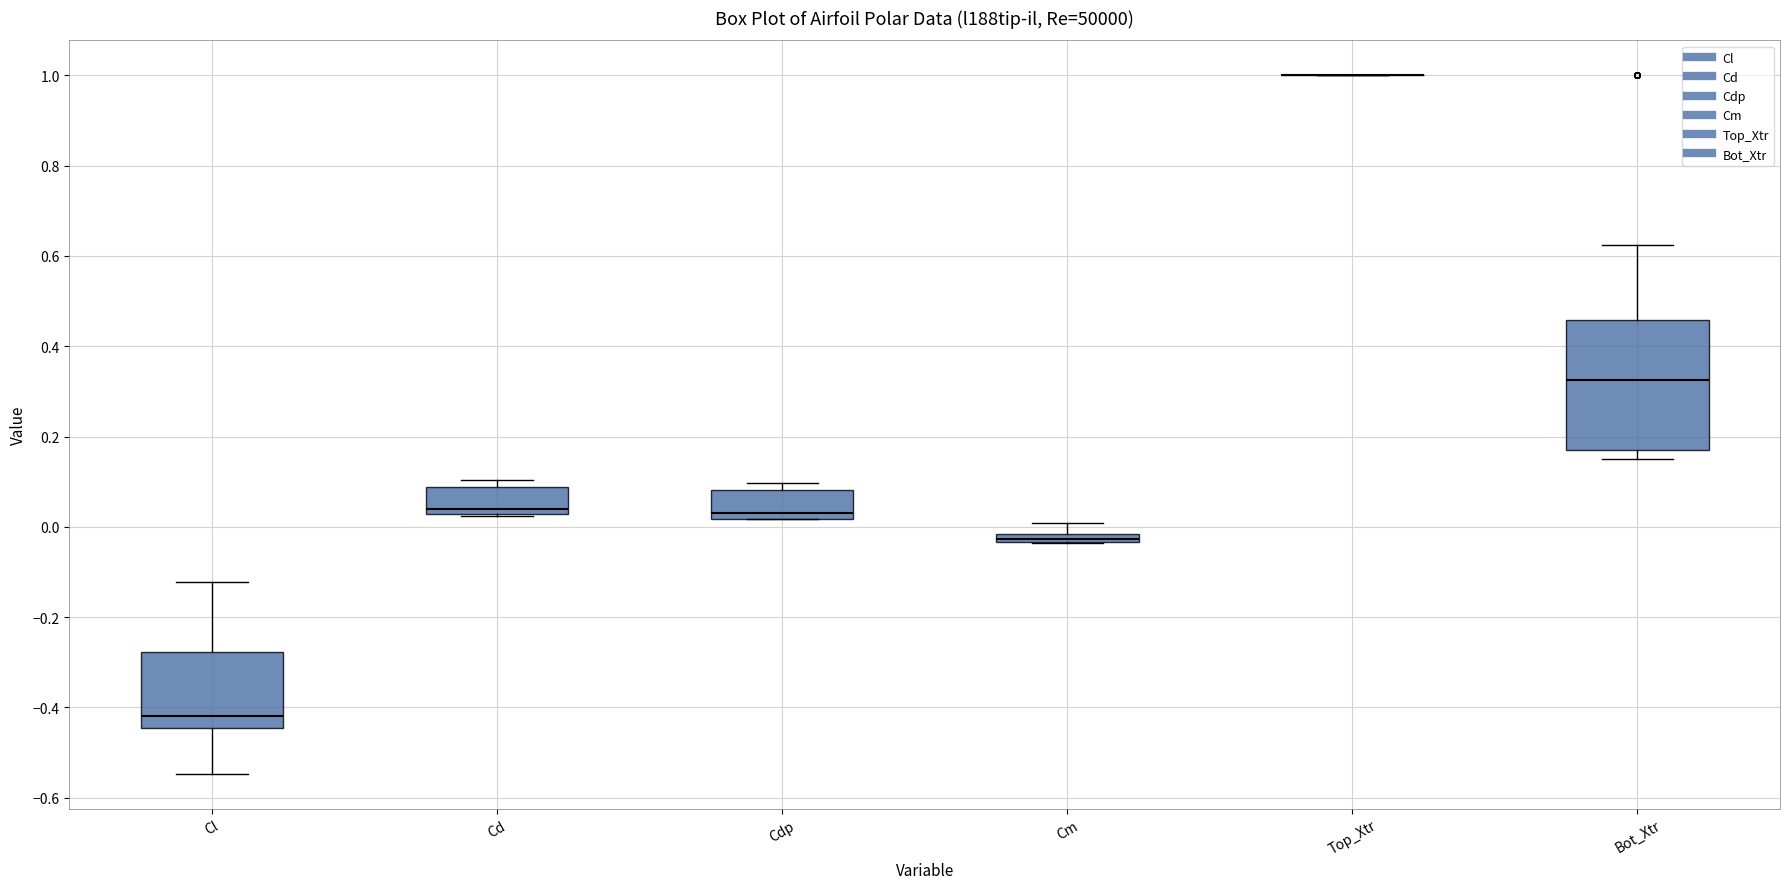

Which box is the tallest, from its lower edge to its upper edge?

Bot_Xtr